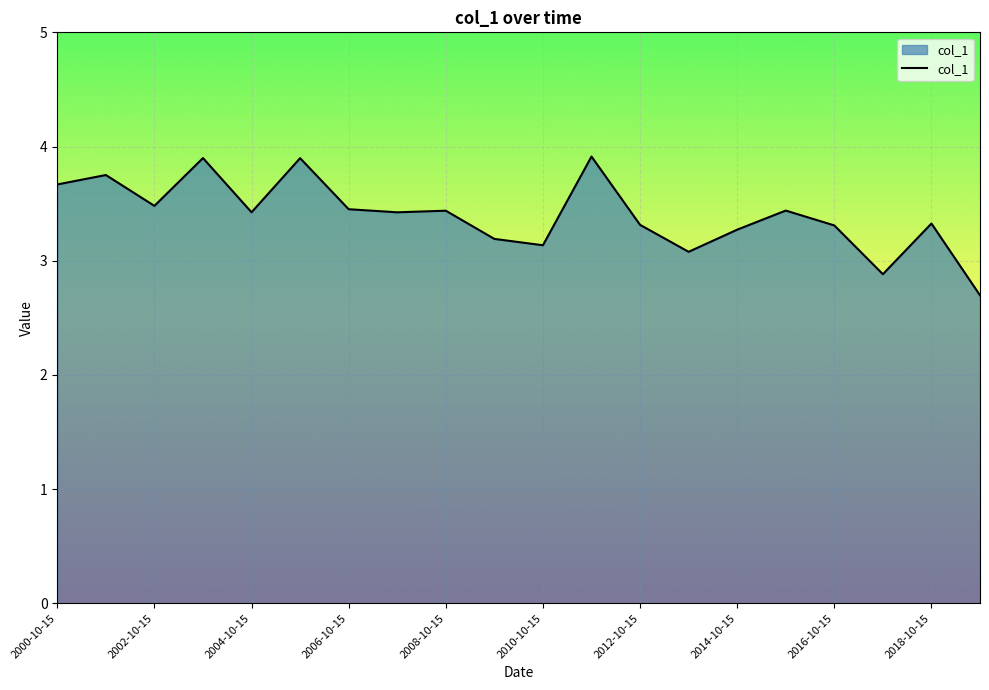

What is the difference between the maximum and minimum values?

1.2